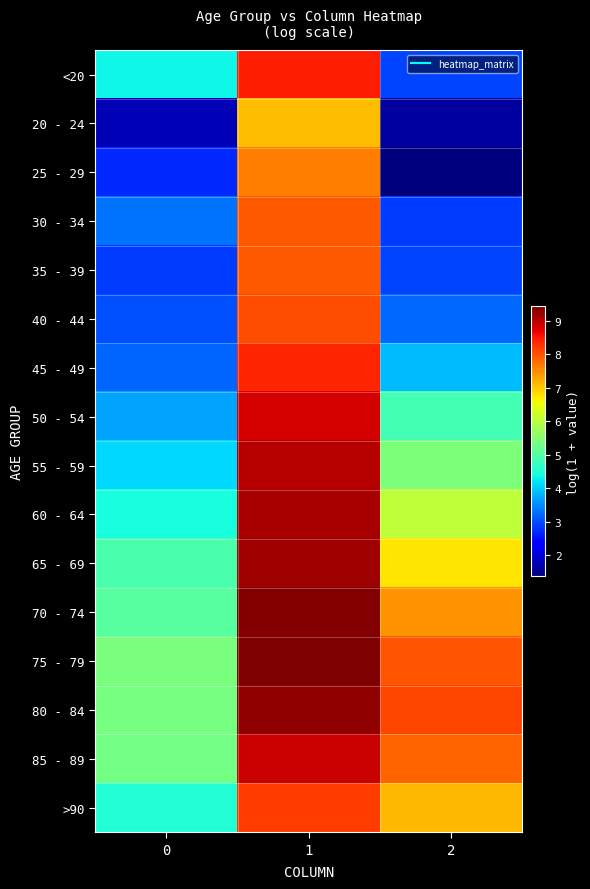

How many categories are shown in the chart?

3